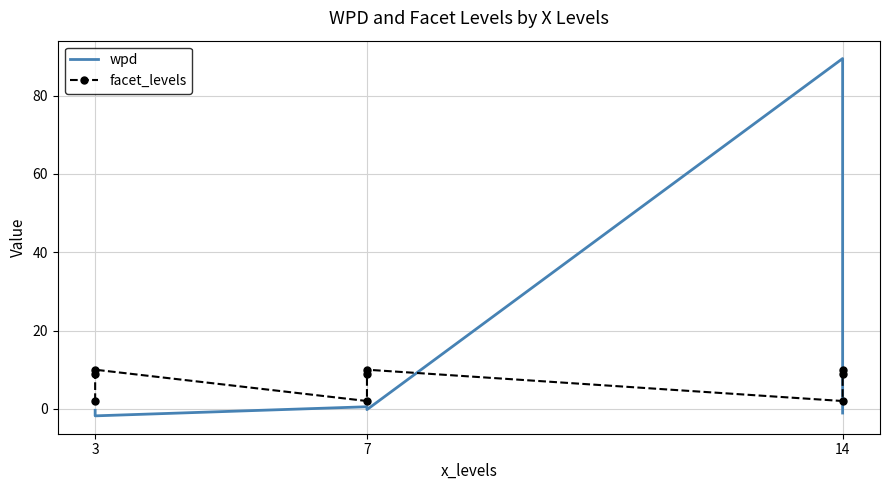

How many data points does each series have?

9